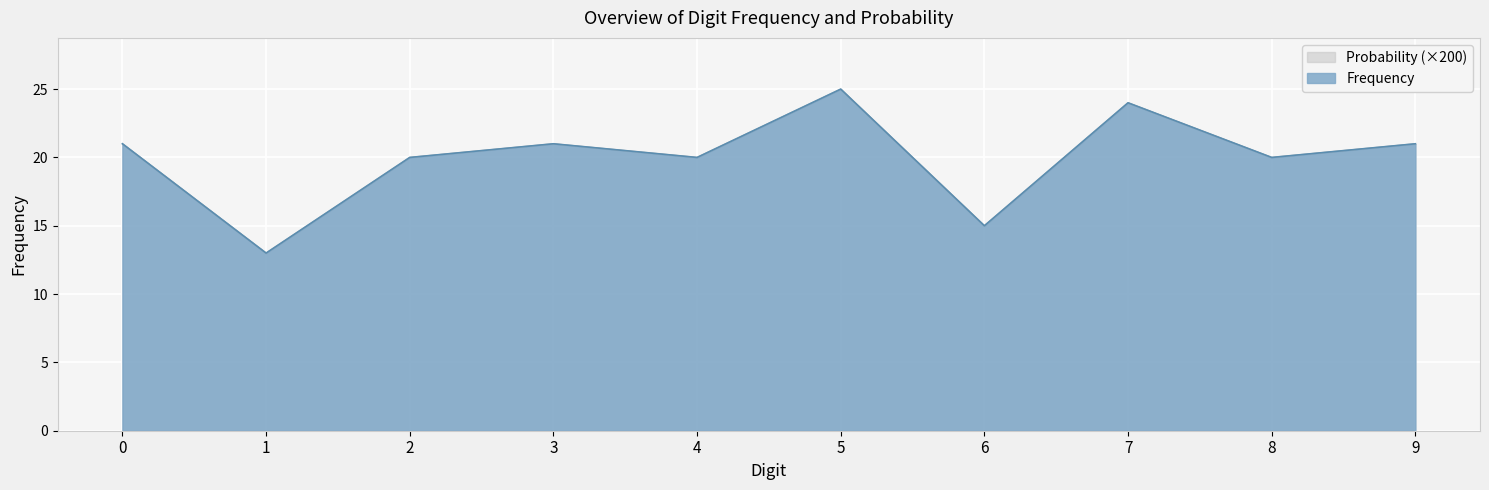

Which has a higher value, 9 or 8?

9